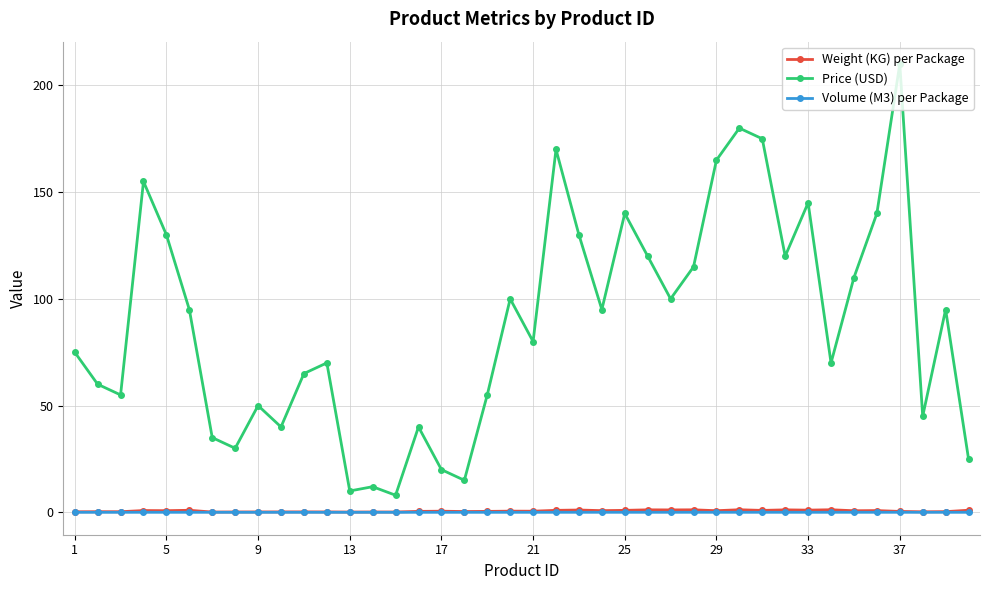

True or false: Price (USD) and Weight (KG) per Package intersect in this chart.

False